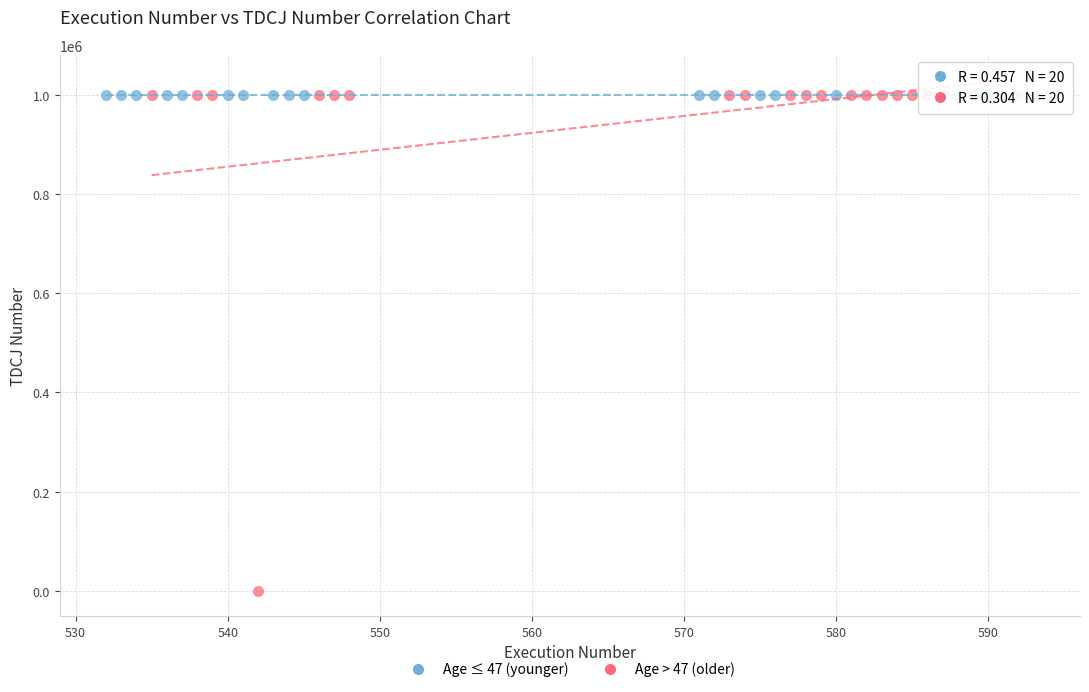

What are all the series names shown in the legend?

Age ≤ 47 (younger), Age > 47 (older)